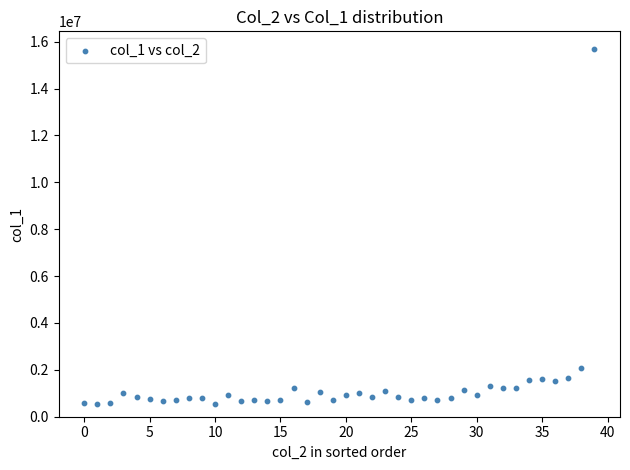

What is the range of Y values (max minus min)?

15158000